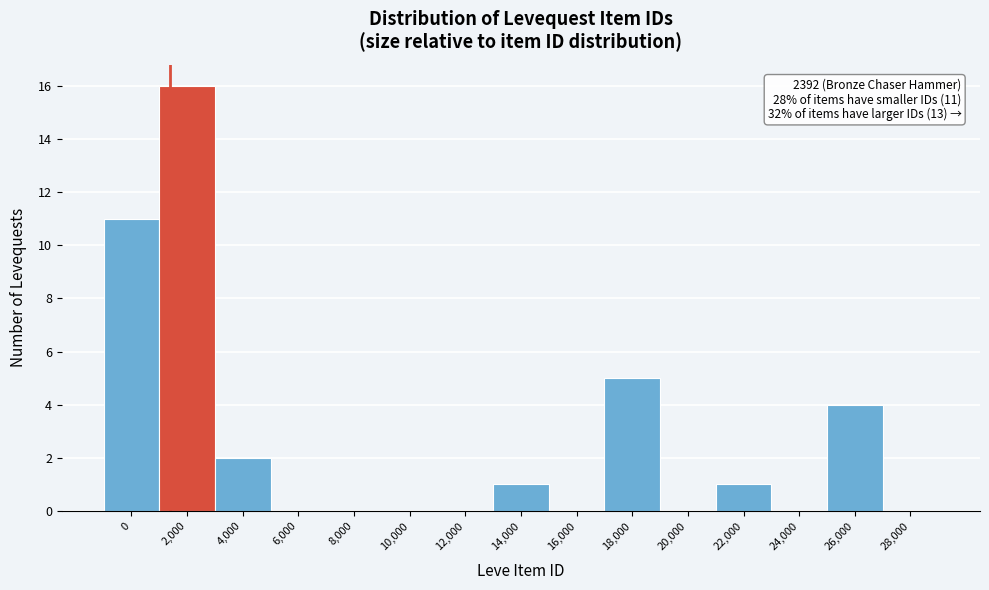

Reading right to left, list all the values displayed in this chart.

28,000=0	26,000=4	24,000=0	22,000=1	20,000=0	18,000=5	16,000=0	14,000=1	12,000=0	10,000=0	8,000=0	6,000=0	4,000=2	2,000=16	0=11